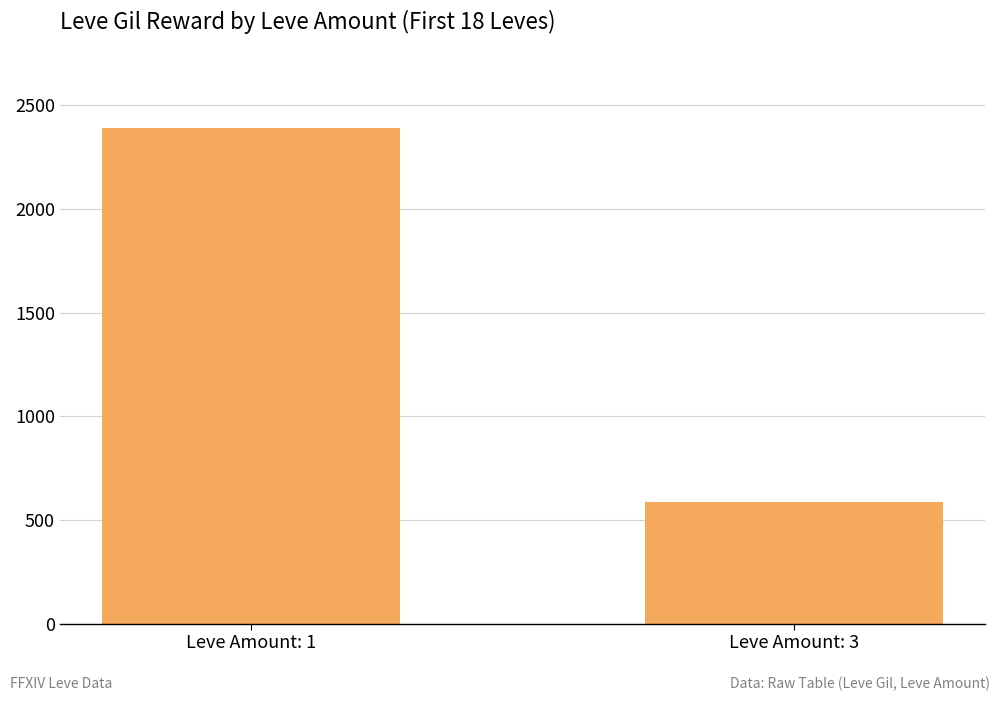

How many data points are less than 2389?

1